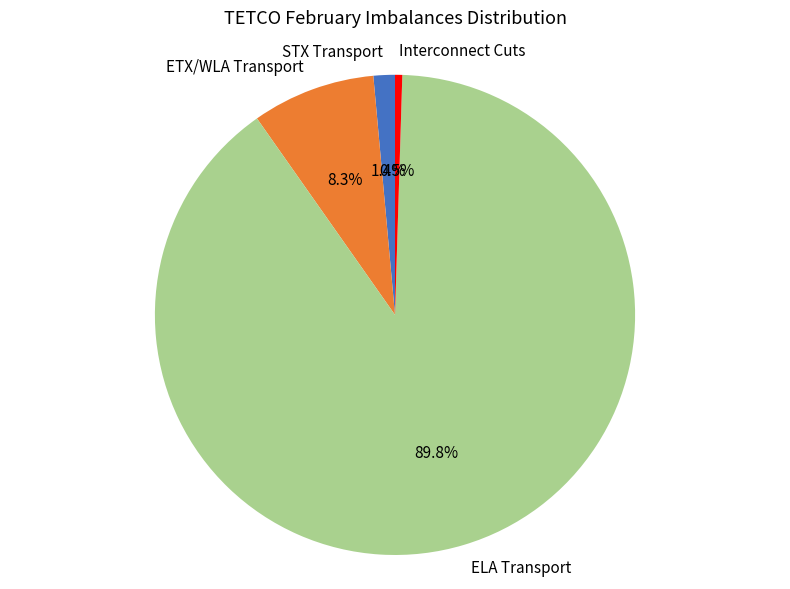

What is the ratio of the value at STX Transport to the value at ETX/WLA Transport?

0.2